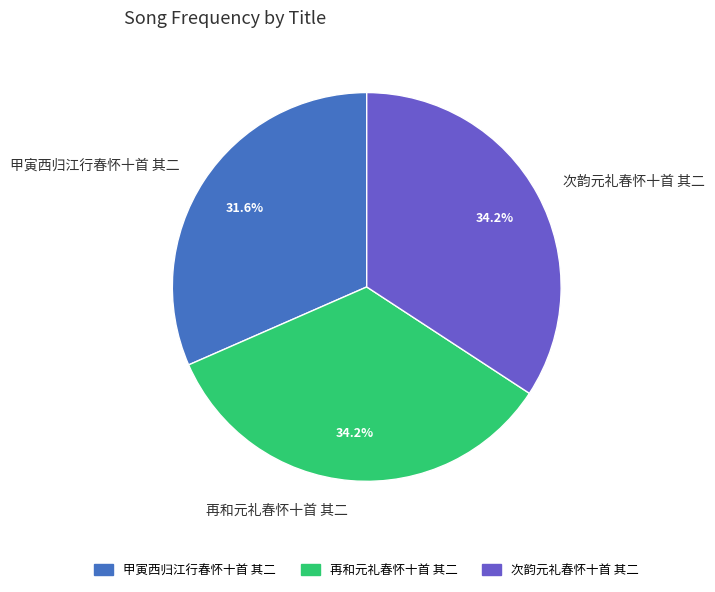

What is the ratio of the value at 再和元礼春怀十首 其二 to the value at 次韵元礼春怀十首 其二?

1.0